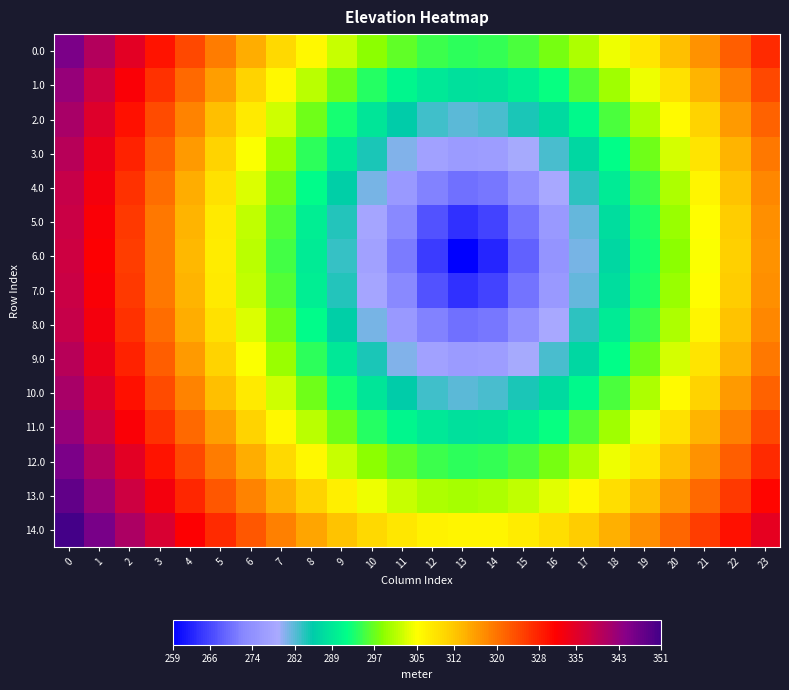

Reading left to right, list all the values displayed in this chart.

0.0: 0=345.4	1=339.9	2=334.5	3=329.3	4=324.1	5=319.1	6=314.4	7=309.9	8=305.7	9=302.0	10=298.9	11=296.4	12=294.7	13=294.0	14=294.3	15=295.6	16=297.8	17=300.7	18=304.2	19=308.2	20=312.6	21=317.2	22=322.1	23=327.2
1.0: 0=343.0	1=337.4	2=331.9	3=326.4	4=321.0	5=315.8	6=310.7	7=305.9	8=301.4	9=297.2	10=293.6	11=290.8	12=288.8	13=288.0	14=288.4	15=289.9	16=292.4	17=295.7	18=299.6	19=304.0	20=308.8	21=313.7	22=318.9	23=324.2
2.0: 0=341.1	1=335.3	2=329.6	3=324.0	4=318.4	5=312.9	6=307.5	7=302.3	8=297.4	9=292.8	10=288.7	11=285.4	12=283.0	13=282.0	14=282.4	15=284.3	16=287.3	17=291.1	18=295.5	19=300.3	20=305.4	21=310.7	22=316.2	23=321.7
3.0: 0=339.5	1=333.7	2=327.8	3=322.0	4=316.2	5=310.5	6=304.9	7=299.4	8=294.0	9=289.0	10=284.3	11=280.3	12=277.3	13=275.9	14=276.5	15=278.9	16=282.6	17=287.0	18=292.0	19=297.2	20=302.7	21=308.3	22=313.9	23=319.7
4.0: 0=338.4	1=332.4	2=326.5	3=320.6	4=314.6	5=308.8	6=302.9	7=297.1	8=291.4	9=285.9	10=280.6	11=275.7	12=271.9	13=269.9	14=270.8	15=274.0	16=278.6	17=283.7	18=289.2	19=294.8	20=300.6	21=306.4	22=312.3	23=318.2
5.0: 0=337.7	1=331.7	2=325.7	3=319.7	4=313.7	5=307.7	6=301.7	7=295.7	8=289.8	9=283.9	10=278.0	11=272.4	12=267.2	13=264.0	14=265.5	15=270.2	16=275.7	17=281.5	18=287.4	19=293.3	20=299.3	21=305.3	22=311.3	23=317.3
6.0: 0=337.5	1=331.5	2=325.4	3=319.4	4=313.3	5=307.3	6=301.3	7=295.2	8=289.2	9=283.2	10=277.1	11=271.1	12=265.0	13=259.0	14=262.6	15=268.7	16=274.7	17=280.7	18=286.8	19=292.8	20=298.9	21=304.9	22=310.9	23=317.0
7.0: 0=337.7	1=331.7	2=325.7	3=319.7	4=313.7	5=307.7	6=301.7	7=295.7	8=289.8	9=283.9	10=278.0	11=272.4	12=267.2	13=264.0	14=265.5	15=270.2	16=275.7	17=281.5	18=287.4	19=293.3	20=299.3	21=305.3	22=311.3	23=317.3
8.0: 0=338.4	1=332.4	2=326.5	3=320.6	4=314.6	5=308.8	6=302.9	7=297.1	8=291.4	9=285.9	10=280.6	11=275.7	12=271.9	13=269.9	14=270.8	15=274.0	16=278.6	17=283.7	18=289.2	19=294.8	20=300.6	21=306.4	22=312.3	23=318.2
9.0: 0=339.5	1=333.7	2=327.8	3=322.0	4=316.2	5=310.5	6=304.9	7=299.4	8=294.0	9=289.0	10=284.3	11=280.3	12=277.3	13=275.9	14=276.5	15=278.9	16=282.6	17=287.0	18=292.0	19=297.2	20=302.7	21=308.3	22=313.9	23=319.7
10.0: 0=341.1	1=335.3	2=329.6	3=324.0	4=318.4	5=312.9	6=307.5	7=302.3	8=297.4	9=292.8	10=288.7	11=285.4	12=283.0	13=282.0	14=282.4	15=284.3	16=287.3	17=291.1	18=295.5	19=300.3	20=305.4	21=310.7	22=316.2	23=321.7
11.0: 0=343.0	1=337.4	2=331.9	3=326.4	4=321.0	5=315.8	6=310.7	7=305.9	8=301.4	9=297.2	10=293.6	11=290.8	12=288.8	13=288.0	14=288.4	15=289.9	16=292.4	17=295.7	18=299.6	19=304.0	20=308.8	21=313.7	22=318.9	23=324.2
12.0: 0=345.4	1=339.9	2=334.5	3=329.3	4=324.1	5=319.1	6=314.4	7=309.9	8=305.7	9=302.0	10=298.9	11=296.4	12=294.7	13=294.0	14=294.3	15=295.6	16=297.8	17=300.7	18=304.2	19=308.2	20=312.6	21=317.2	22=322.1	23=327.2
13.0: 0=348.0	1=342.7	2=337.5	3=332.5	4=327.6	5=322.9	6=318.4	7=314.3	8=310.5	9=307.1	10=304.3	11=302.1	12=300.7	13=300.1	14=300.3	15=301.4	16=303.3	17=305.9	18=309.0	19=312.7	20=316.7	21=321.1	22=325.7	23=330.5
14.0: 0=351.0	1=345.9	2=340.9	3=336.1	4=331.4	5=327.0	6=322.8	7=318.9	8=315.4	9=312.4	10=309.8	11=307.9	12=306.6	13=306.1	14=306.3	15=307.3	16=309.0	17=311.3	18=314.1	19=317.5	20=321.2	21=325.3	22=329.6	23=334.2